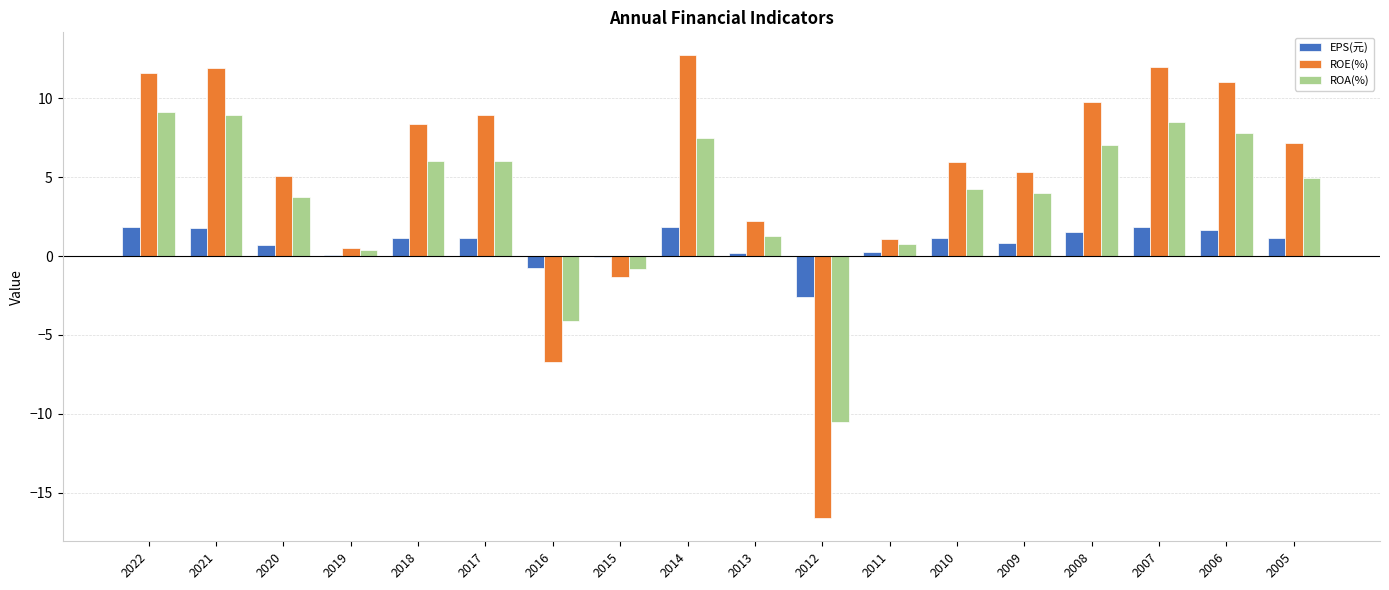

Is it true that ROA(%) equals 8.8 at 2017?

False